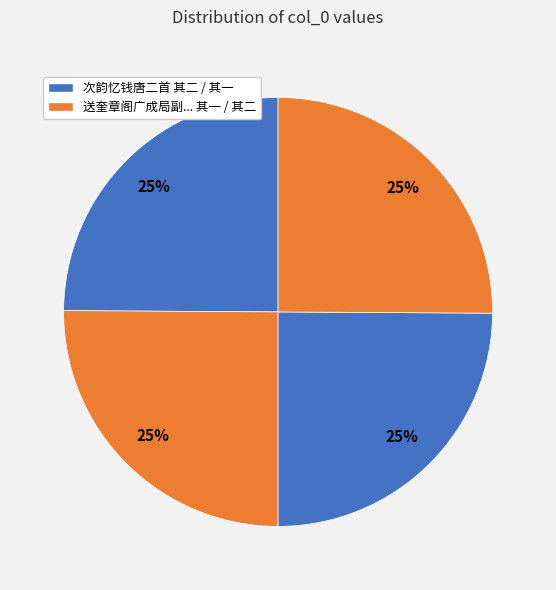

Count the number of slices in the pie.

4